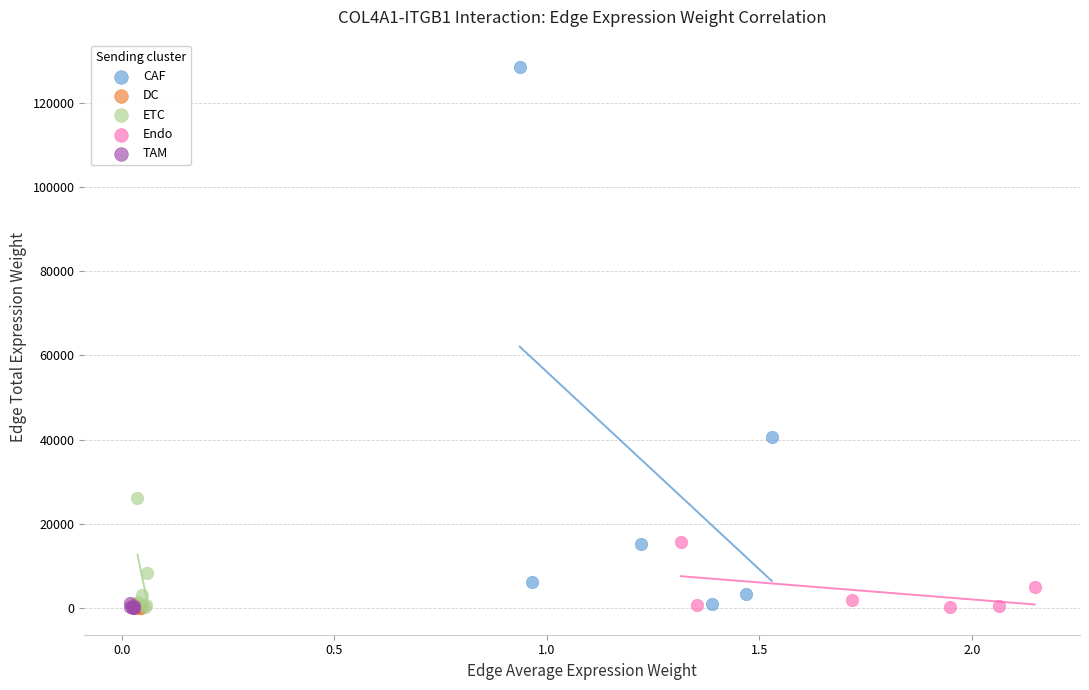

Which series has the widest spread of Y values?

CAF